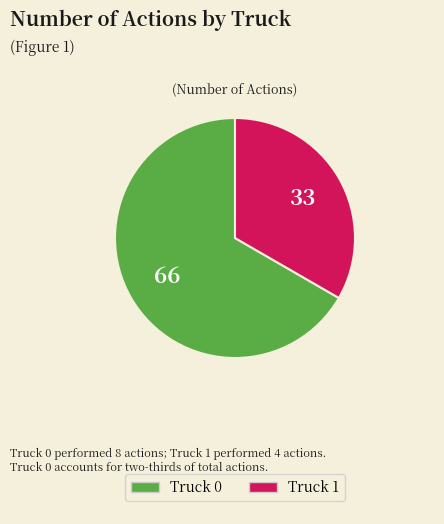

Approximately how many times larger is the value at Truck 0 compared to Truck 1?

2.0